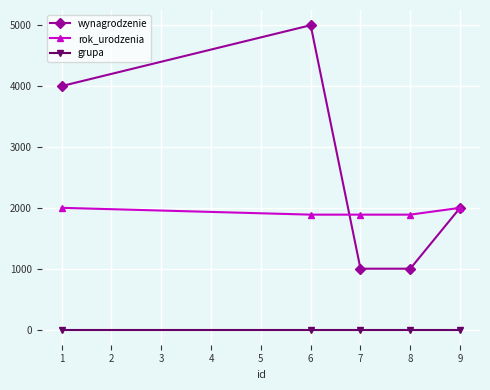

Reading left to right, extract all data points from this chart.

wynagrodzenie: 4000.2	5000.0	1000.0	1000.0	2000.0
rok_urodzenia: 2000.0	1888.0	1888.0	1888.0	2000.0
grupa: 1.0	1.0	1.0	1.0	1.0